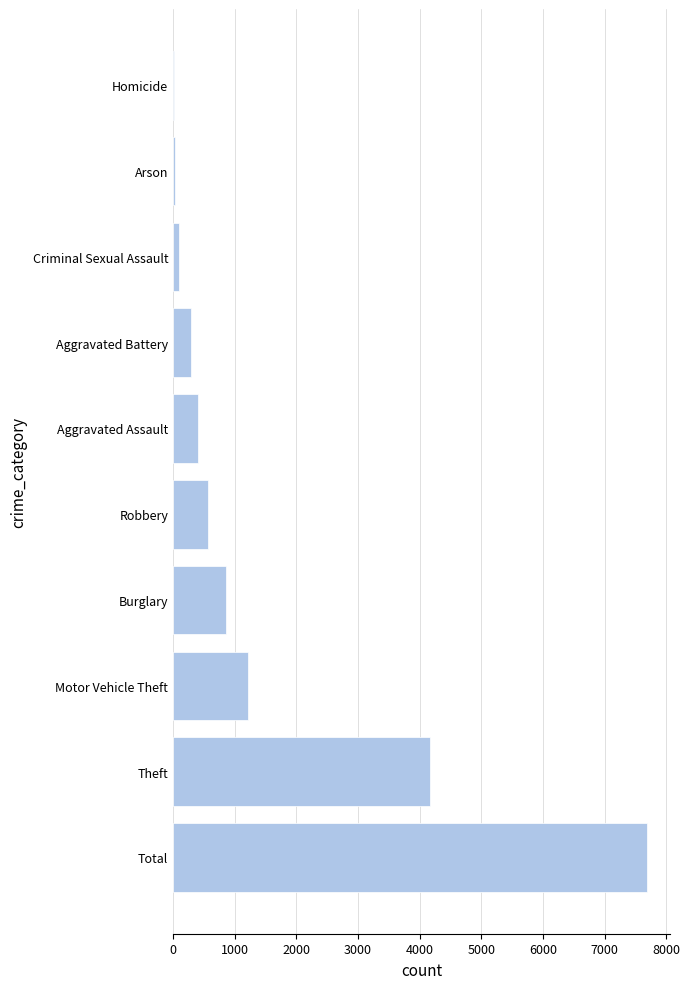

What is the sum of all values?

15358